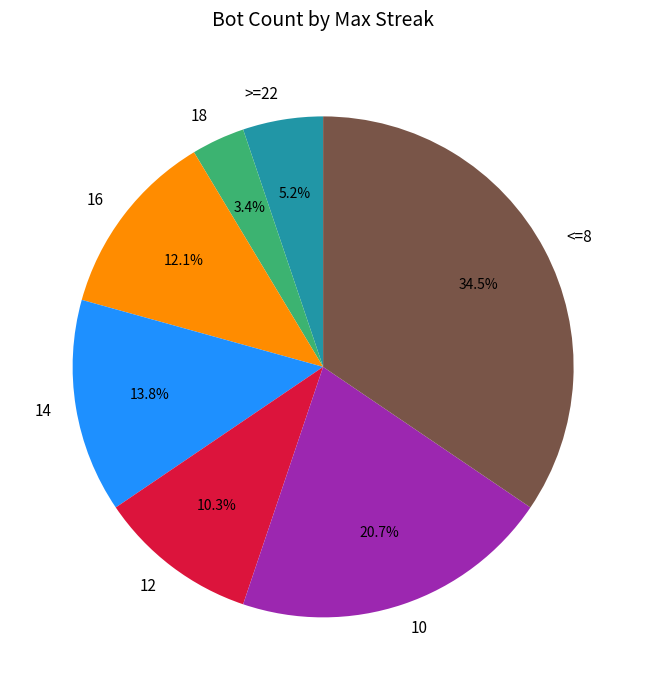

The 16 slice represents 39% of the pie. True or false?

False